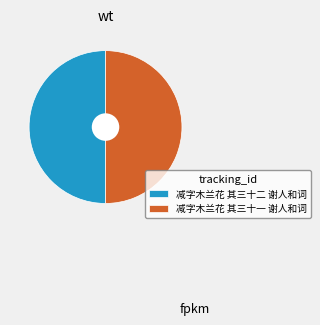

Is it true that 减字木兰花 其三十一 谢人和词 is 50% of the pie?

True